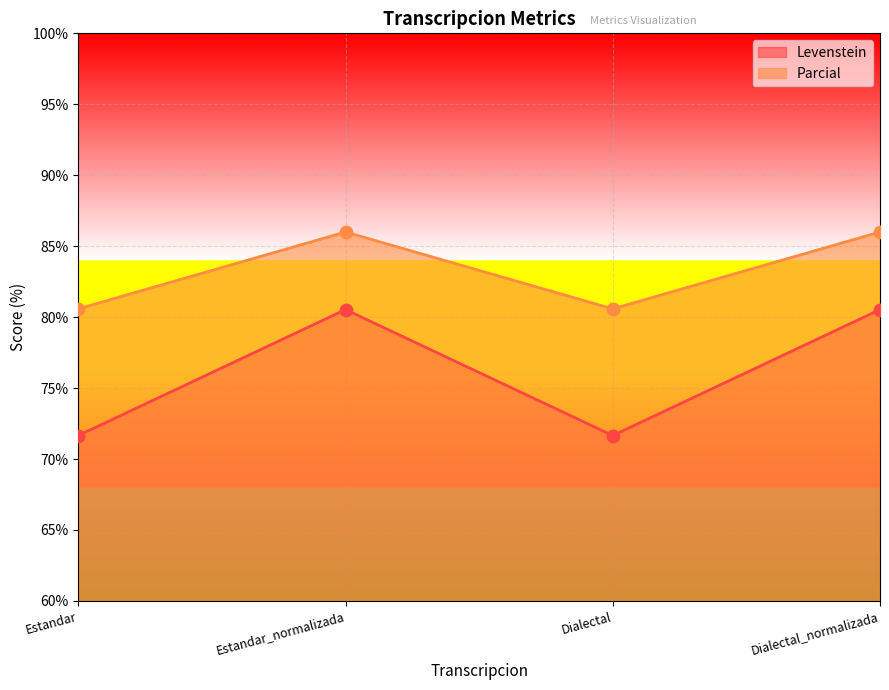

Which series contains the highest Y value?

Parcial